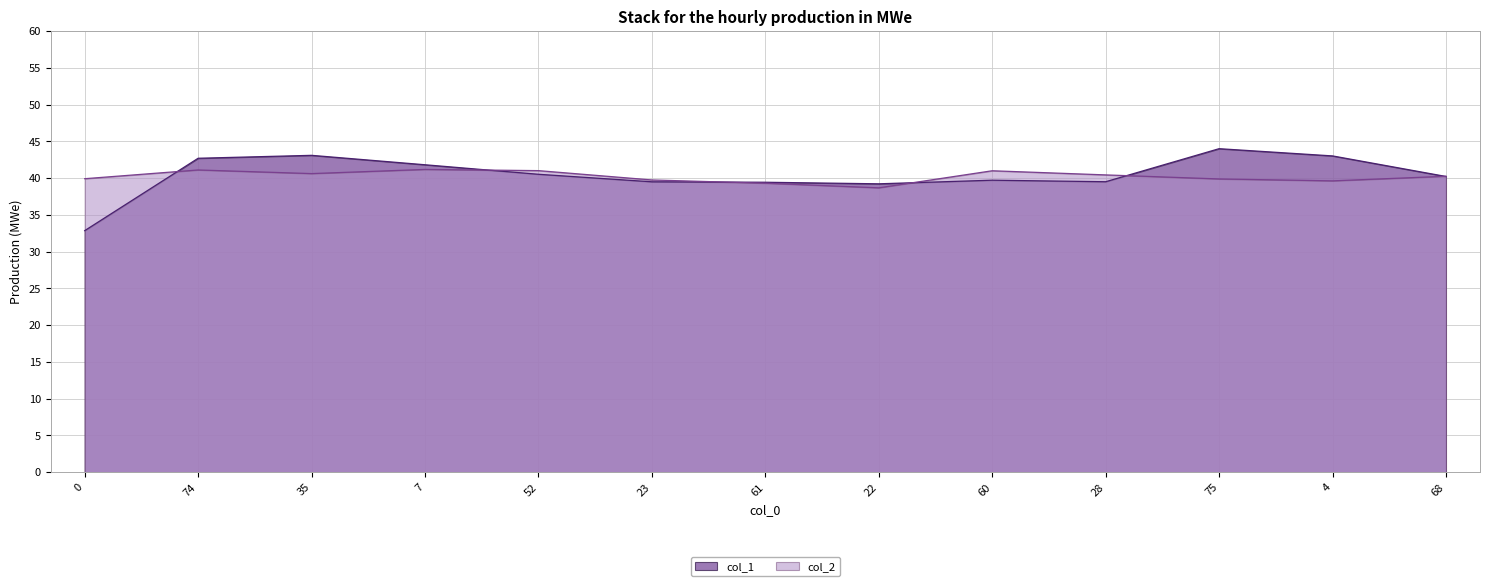

What is the total value across all series at 61?

78.7